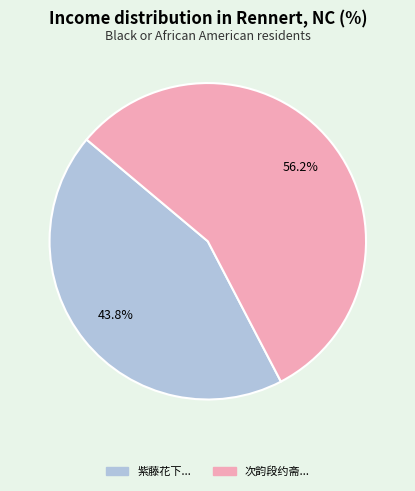

Does any single category account for the majority?

Yes